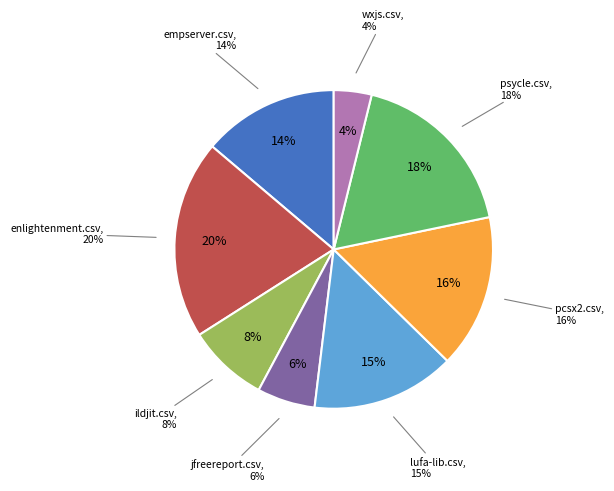

Which slice is the largest?

enlightenment.csv